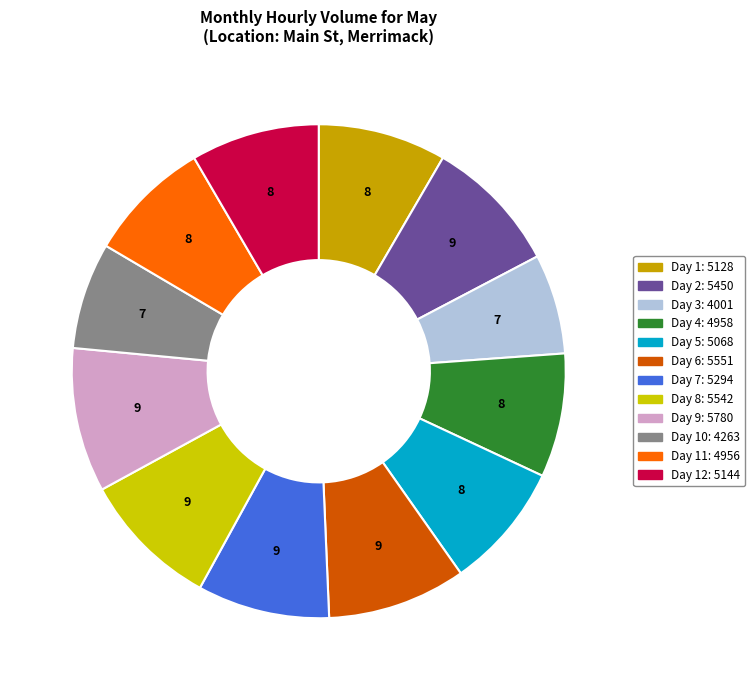

Does any single category account for the majority?

No